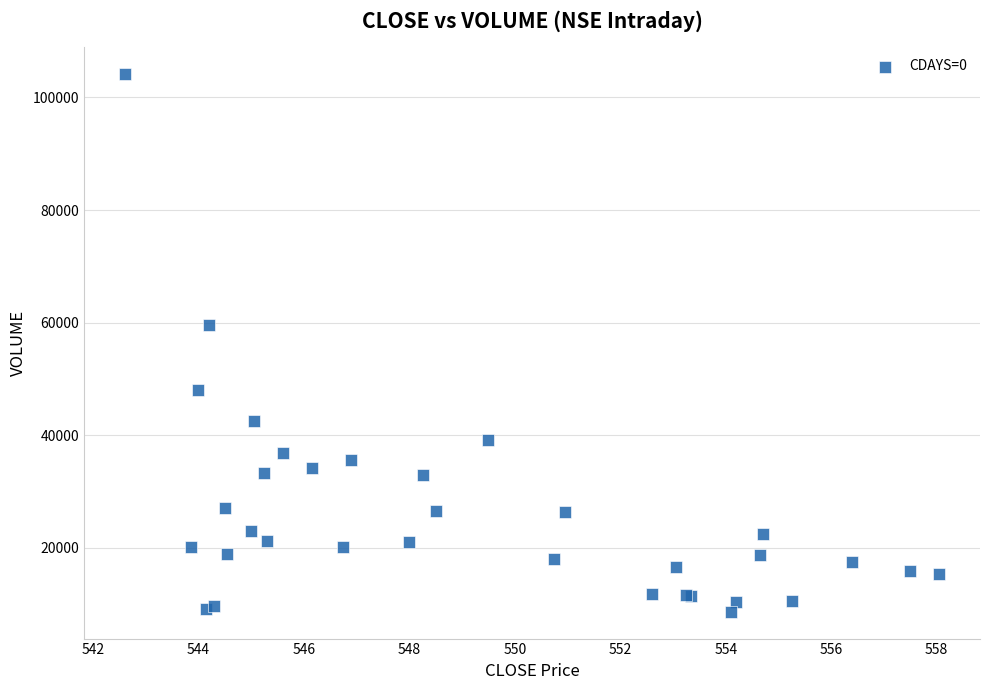

What Y value in the scatter plot is closest to 56431?

59500